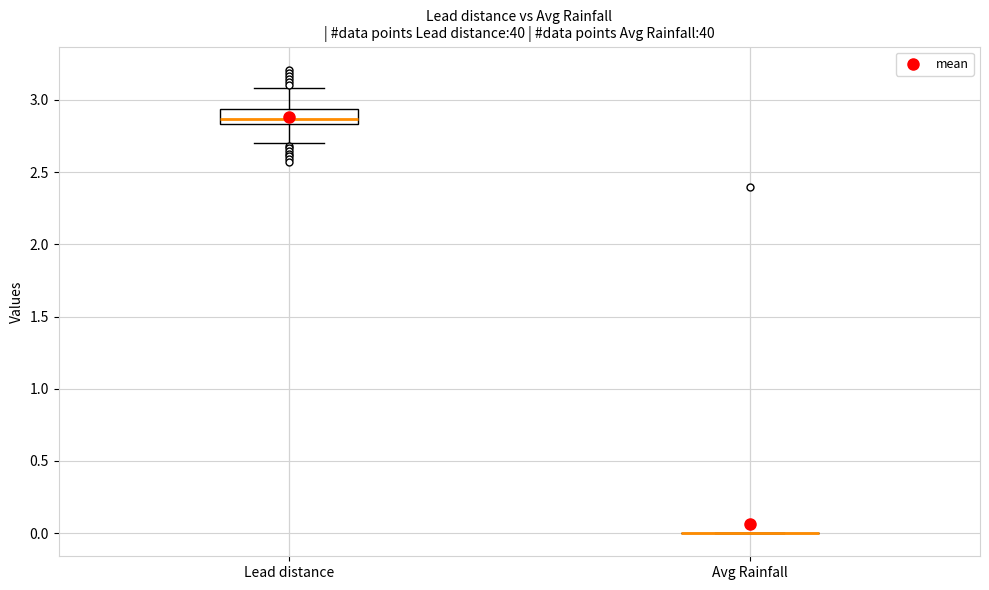

Reading left to right, transcribe this box plot: for each box, give where its median line is, the range the box spans, and where its two whiskers end, as read against the y-axis. The values are not printed on the chart, so give them approximately, as read against the axis.

Lead distance: median 2.85 (just above the box's lower edge), box 2.85 to 2.95, whiskers 2.70 to 3.10
Avg Rainfall: box collapsed to a line at 0.00, whiskers 0.00 to 0.00